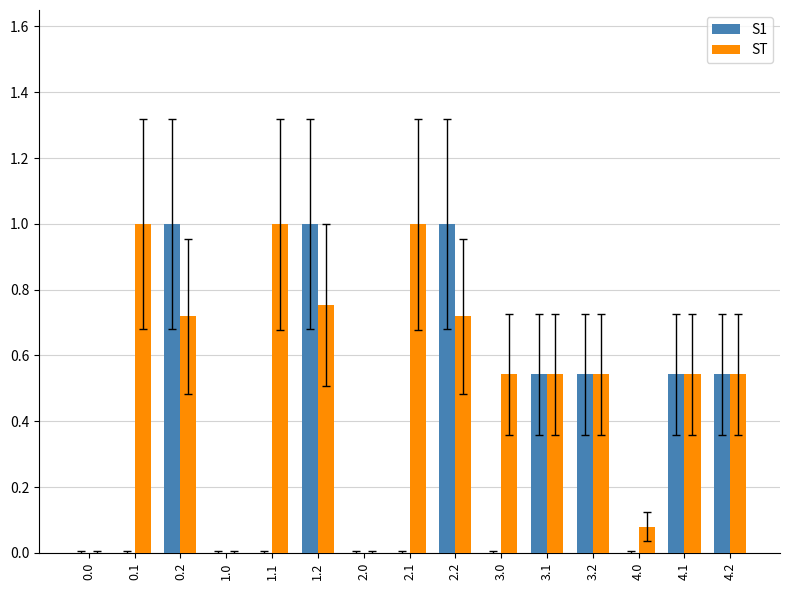

The value of ST at 2.0 is -0.6. True or false?

False